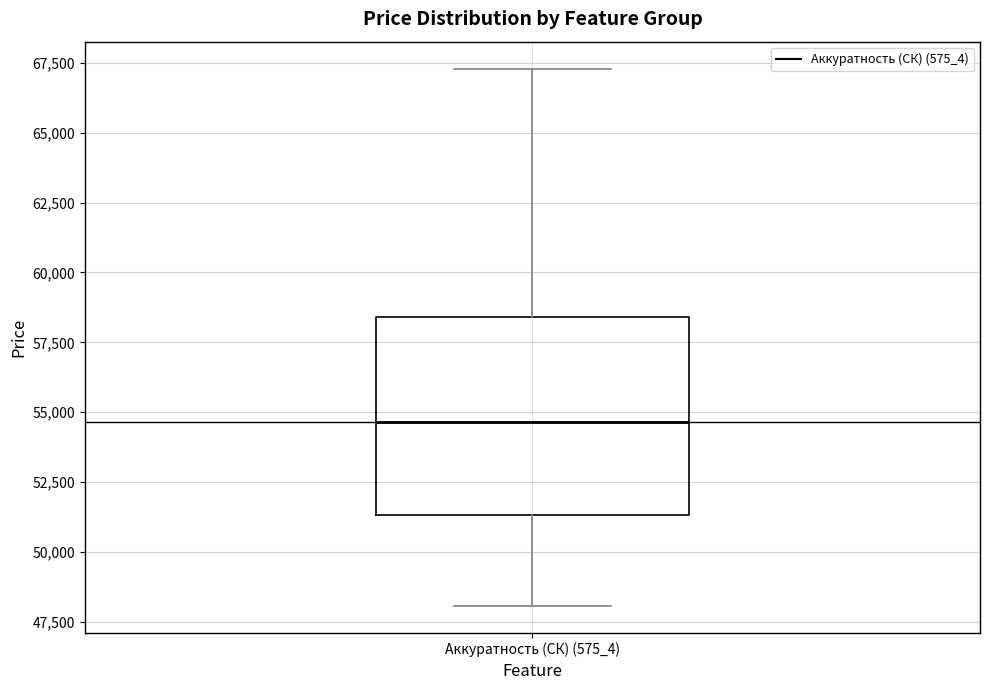

Transcribe this box plot: give where the median line is, the range the box spans, and where the two whiskers end, as read against the y-axis. The values are not printed on the chart, so give them approximately, as read against the axis.

median 54500, box 51500 to 58500, whiskers 48000 to 67500